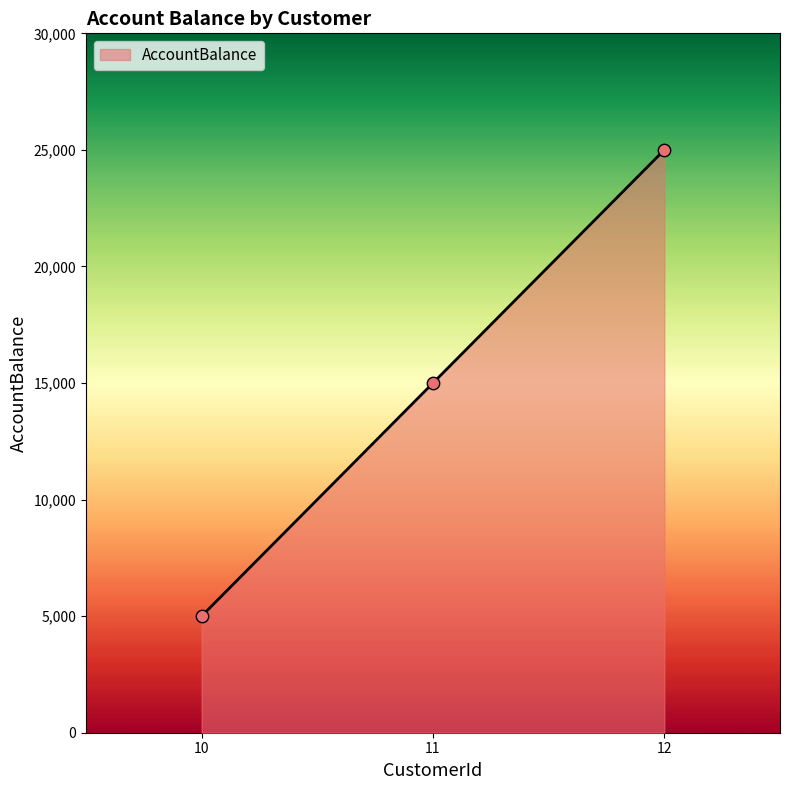

Which has a higher value, 11 or 12?

12